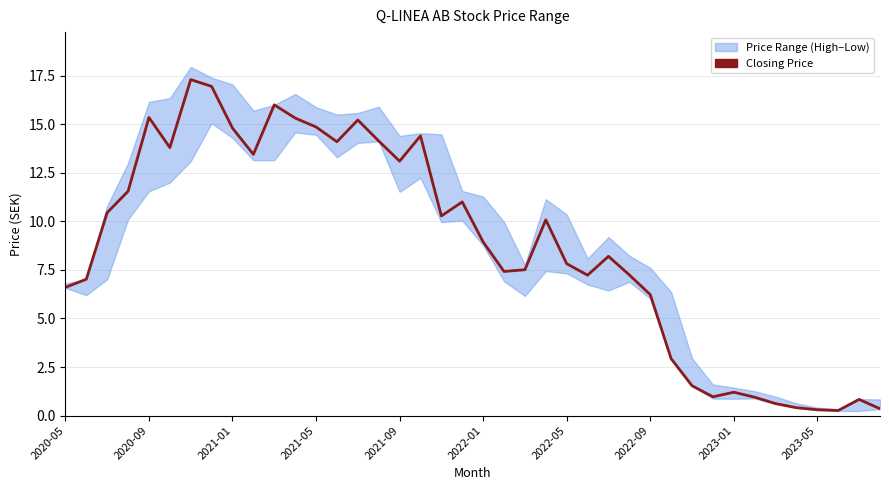

True or false: the data shows 12.7 at 2022-01.

False